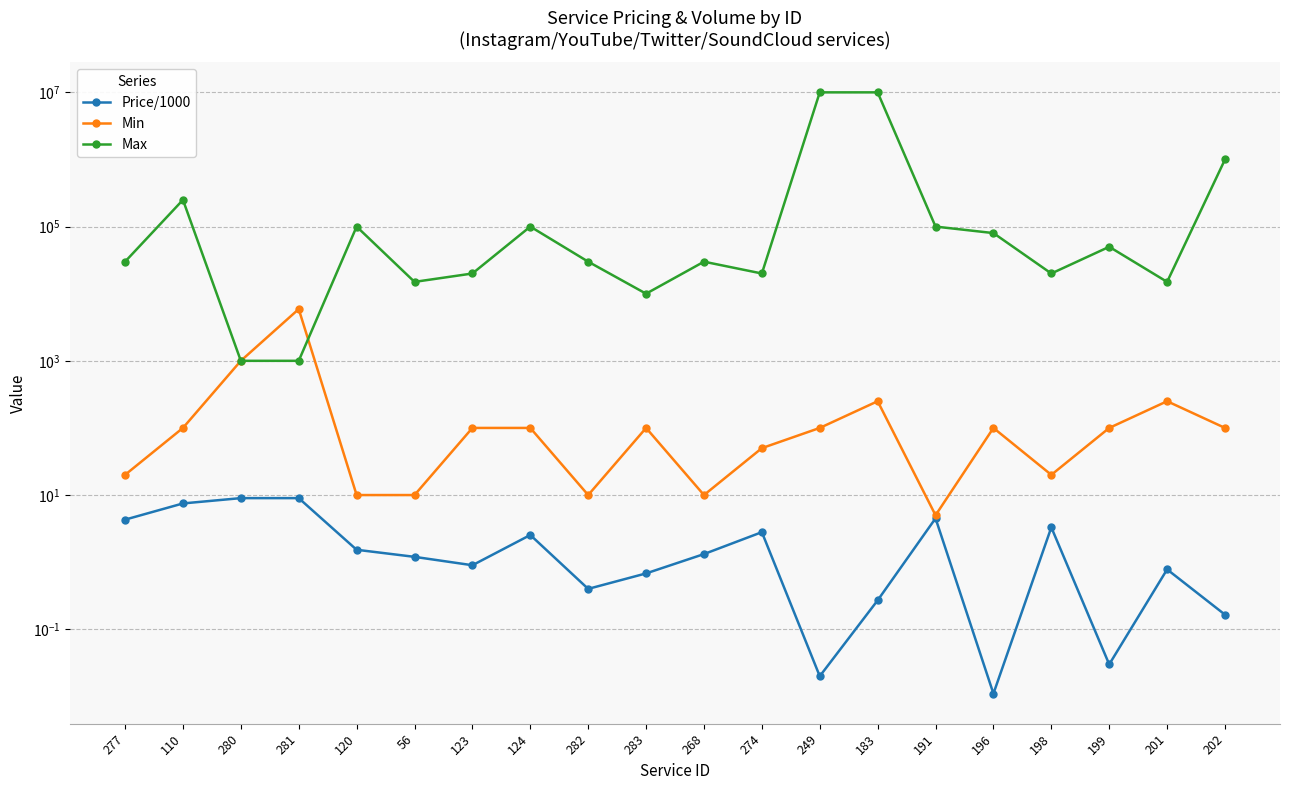

What position from the right is 280?

18